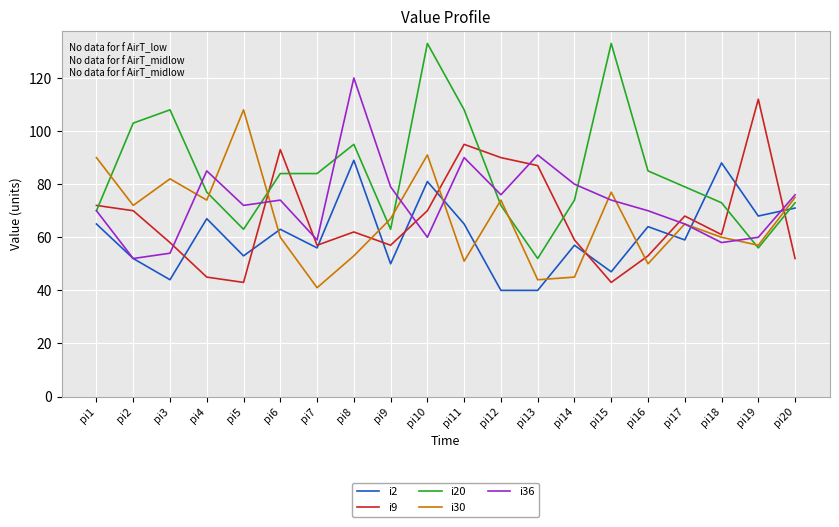

At which label does i30 reach its minimum?

pi7